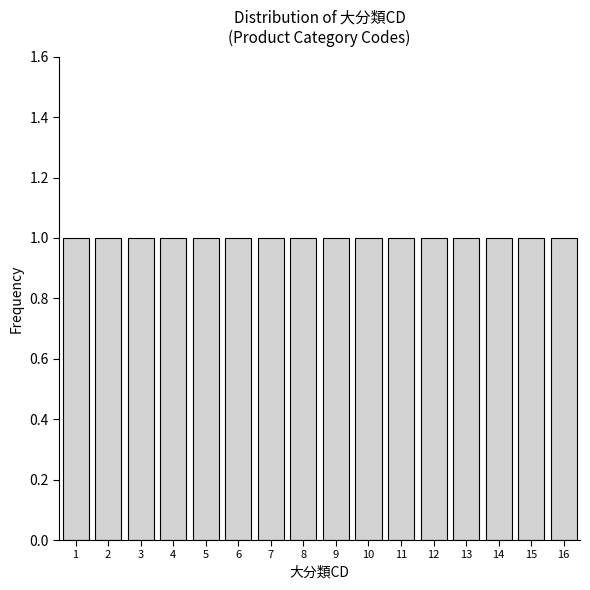

Reading left to right, transcribe this chart: for each bar, give the range it covers on the x-axis and its height. The values are not printed on the chart, so give them approximately, as read against the axis.

0.5 to 1.5: 1
1.5 to 2.5: 1
2.5 to 3.5: 1
3.5 to 4.5: 1
4.5 to 5.5: 1
5.5 to 6.5: 1
6.5 to 7.5: 1
7.5 to 8.5: 1
8.5 to 9.5: 1
9.5 to 10.5: 1
10.5 to 11.5: 1
11.5 to 12.5: 1
12.5 to 13.5: 1
13.5 to 14.5: 1
14.5 to 15.5: 1
15.5 to 16.5: 1